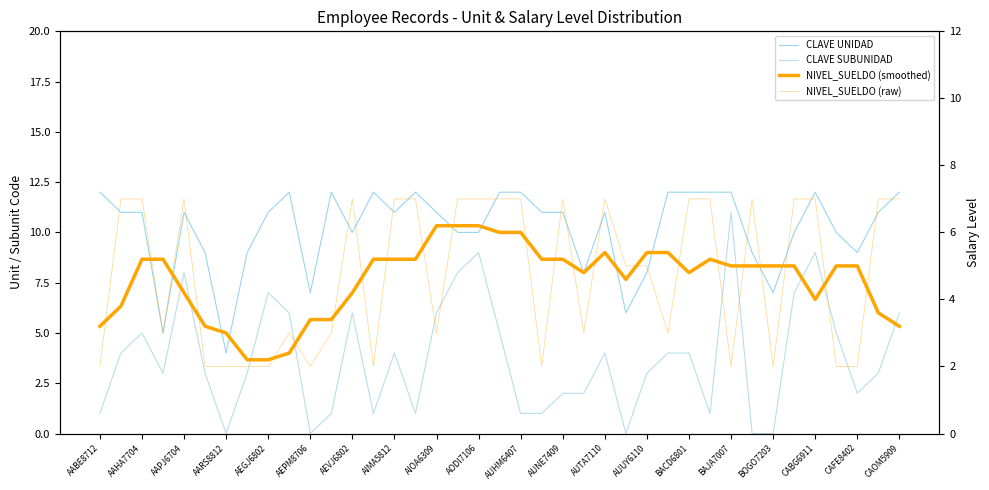

What is the difference between the highest and lowest values at 35?

8.0